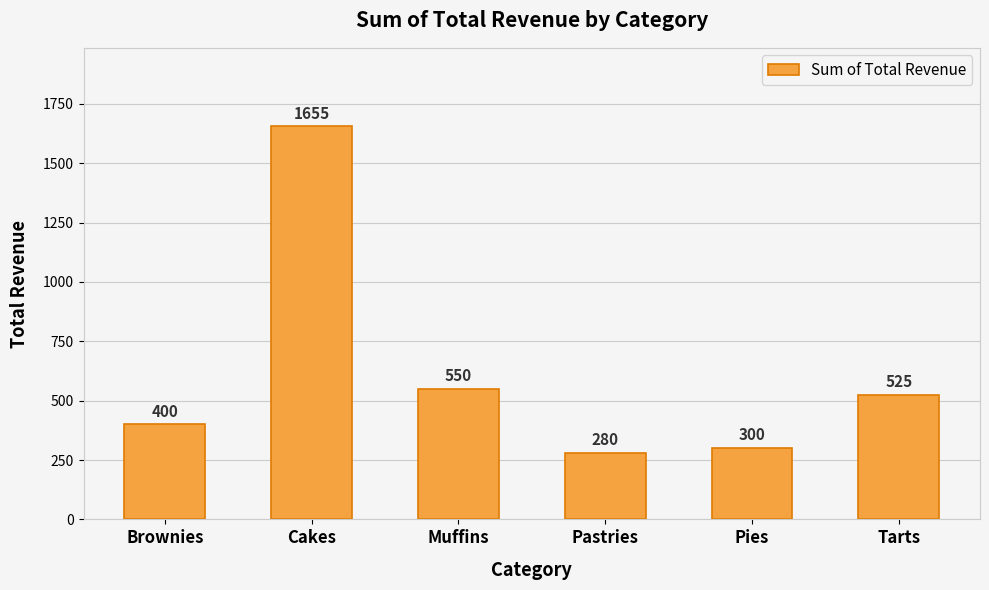

Are the bars grouped side by side (vs. stacked)?

No